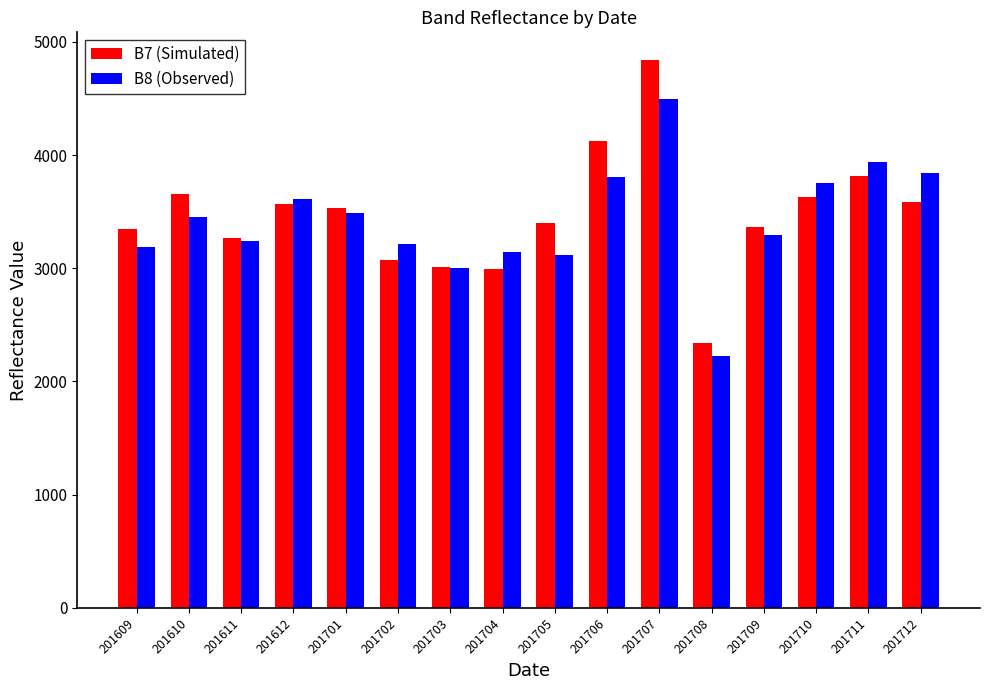

What is the spread (max minus min) of values at 201704?

151